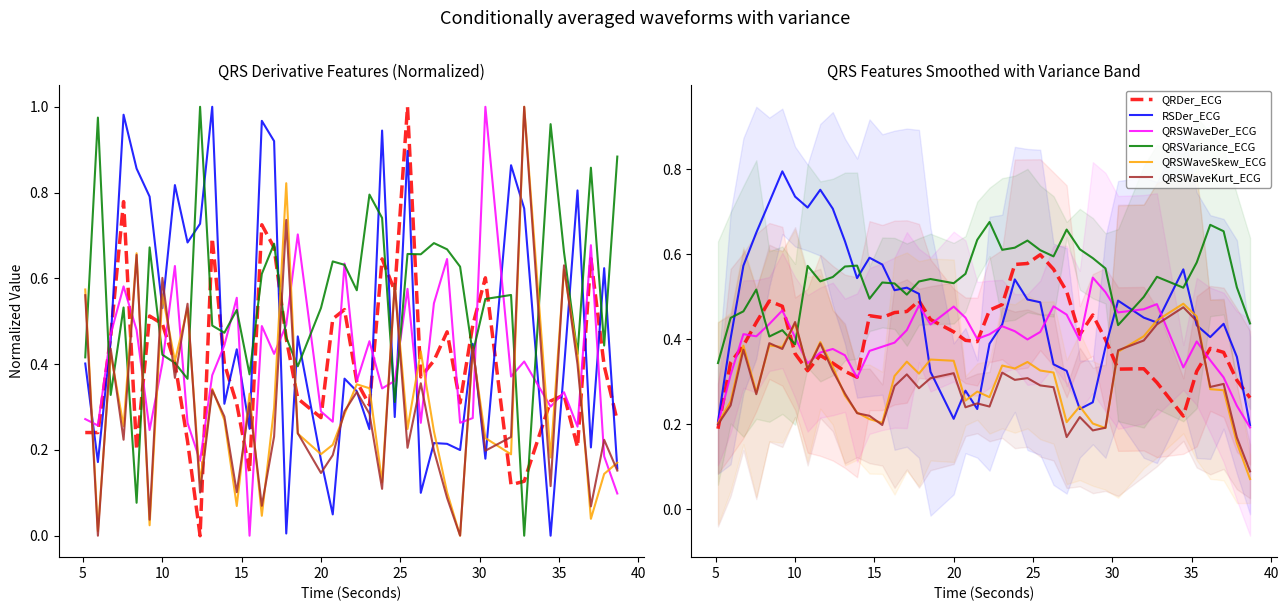

Rank the series by their maximum value, from highest to lowest.

RSDer_ECG, QRSVariance_ECG, QRDer_ECG, QRSWaveDer_ECG, QRSWaveSkew_ECG, QRSWaveKurt_ECG